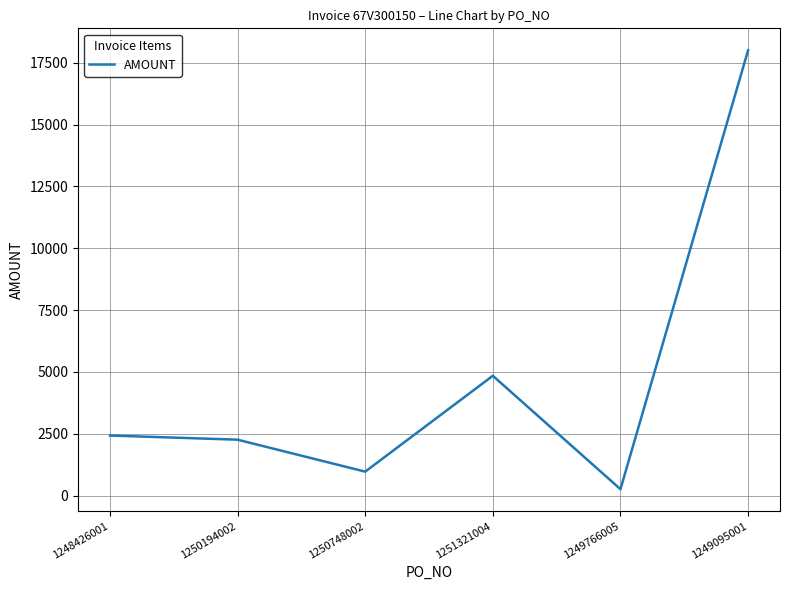

Is it true that the value at 1250194002 is 2261?

True